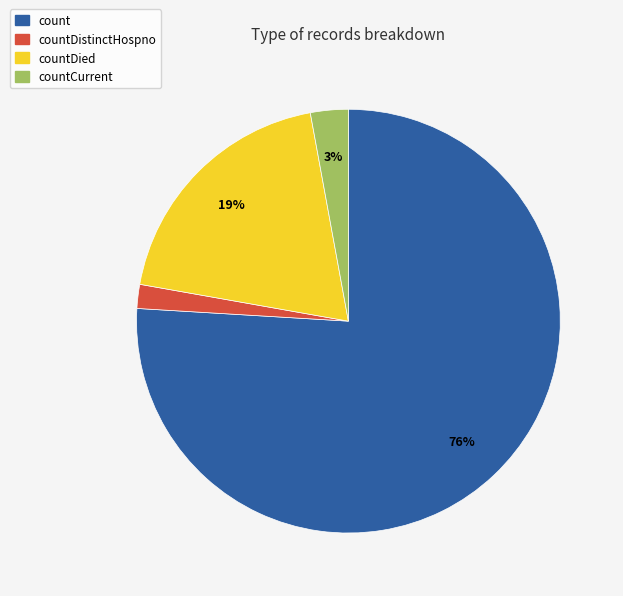

How many slices are in this pie chart?

4